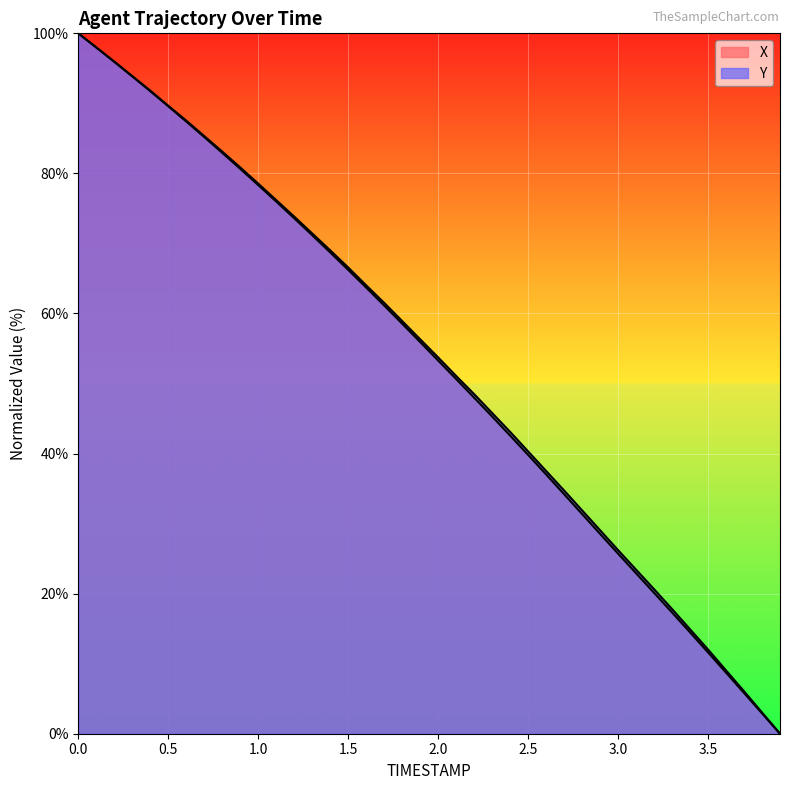

How many lines are shown in the chart?

2